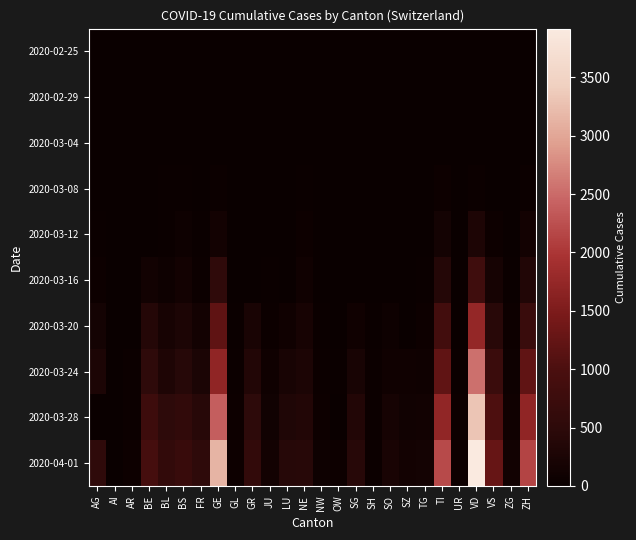

Count the number of data series in this chart.

10